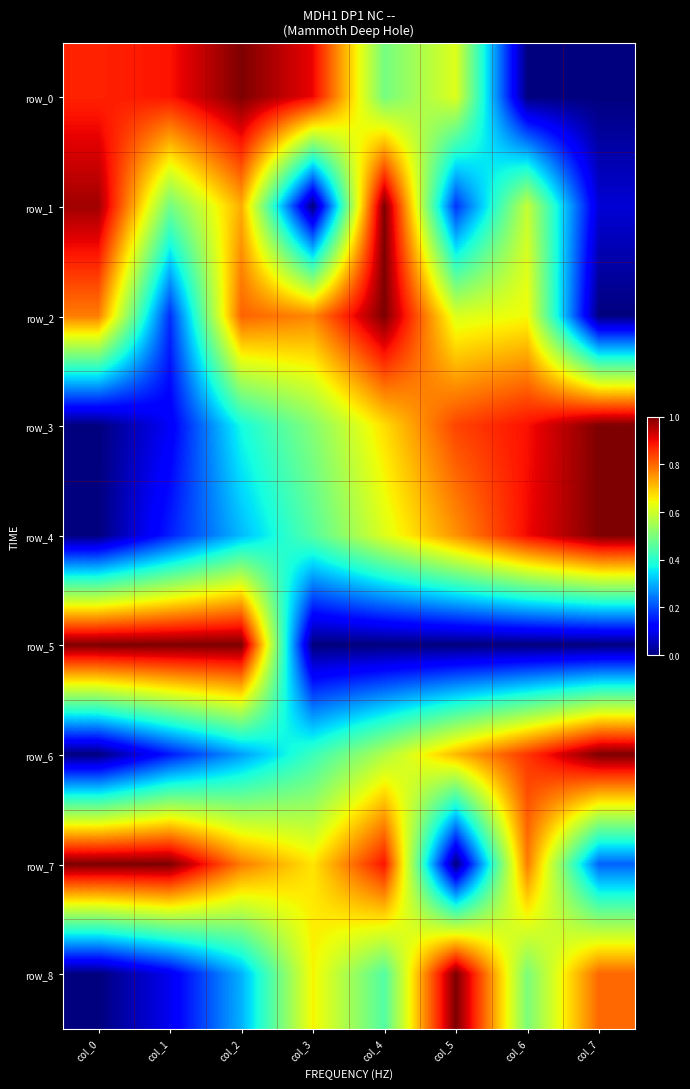

Rank the series by their maximum value, from lowest to highest.

row_0, row_1, row_2, row_3, row_4, row_5, row_6, row_7, row_8